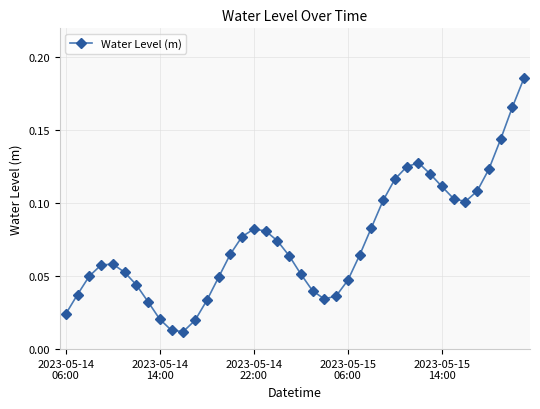

How many points are lower than both their immediate neighbors (excluding endpoints)?

3